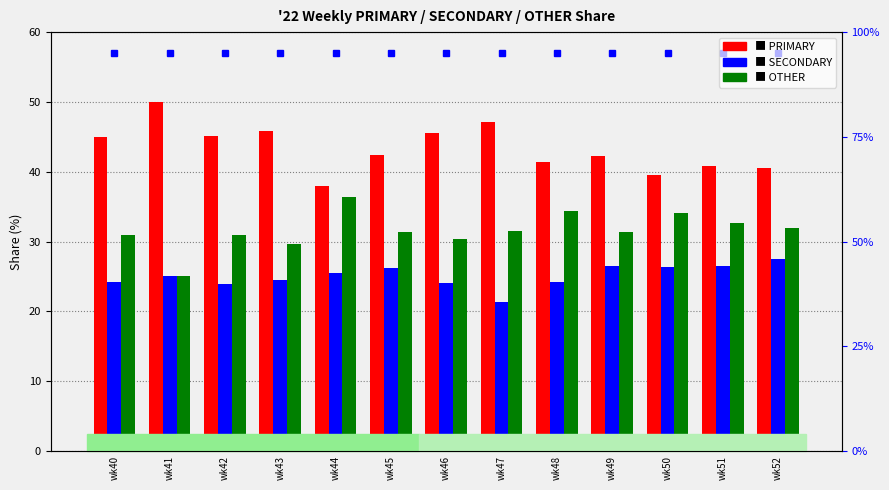

How many bars are there in each group?

3